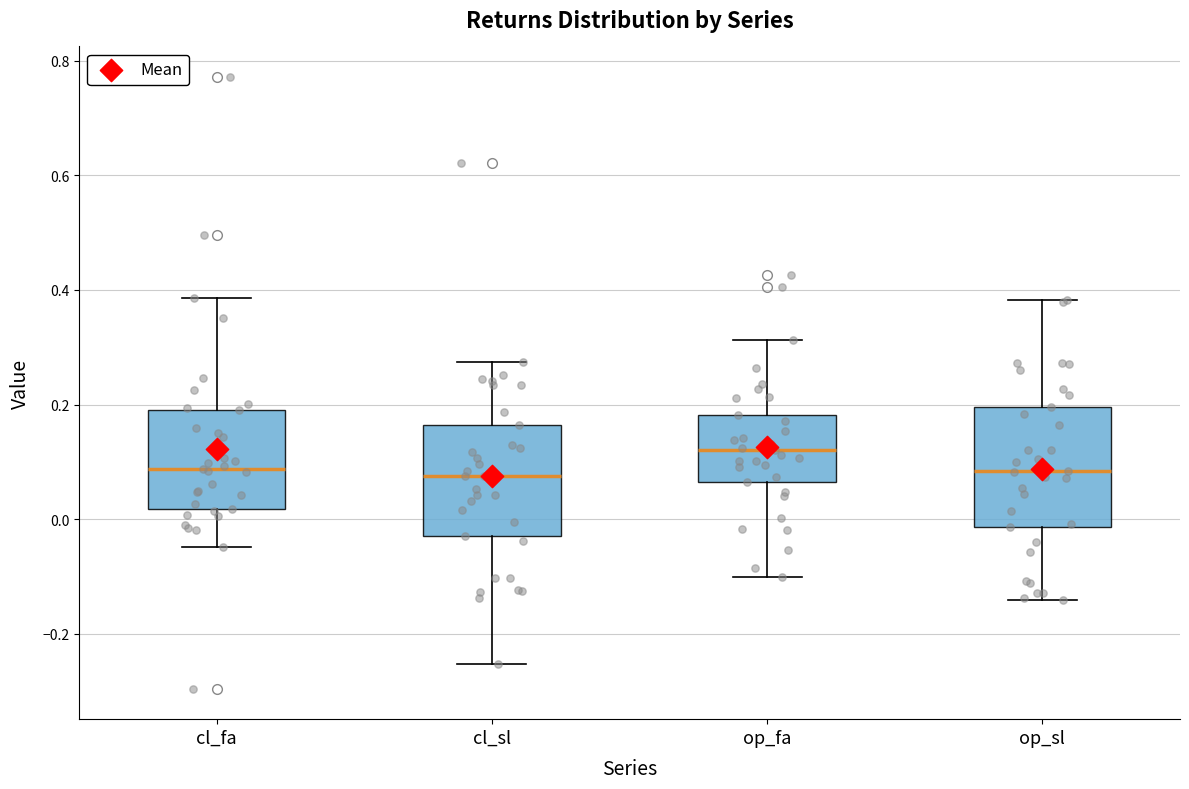

Reading left to right, transcribe this box plot: for each box, give where its median line is, the range the box spans, and where its two whiskers end, as read against the y-axis. The values are not printed on the chart, so give them approximately, as read against the axis.

cl_fa: median 0.08, box 0.02 to 0.20, whiskers -0.04 to 0.38
cl_sl: median 0.08, box -0.02 to 0.16, whiskers -0.26 to 0.28
op_fa: median 0.12, box 0.06 to 0.18, whiskers -0.10 to 0.32
op_sl: median 0.08, box -0.02 to 0.20, whiskers -0.14 to 0.38